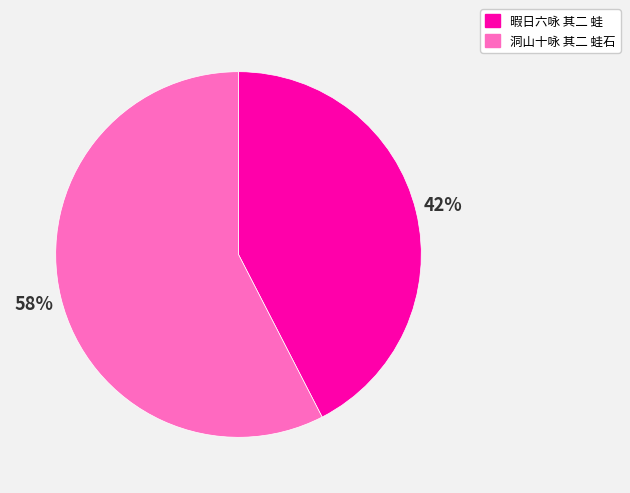

How many segments does this pie chart have?

2